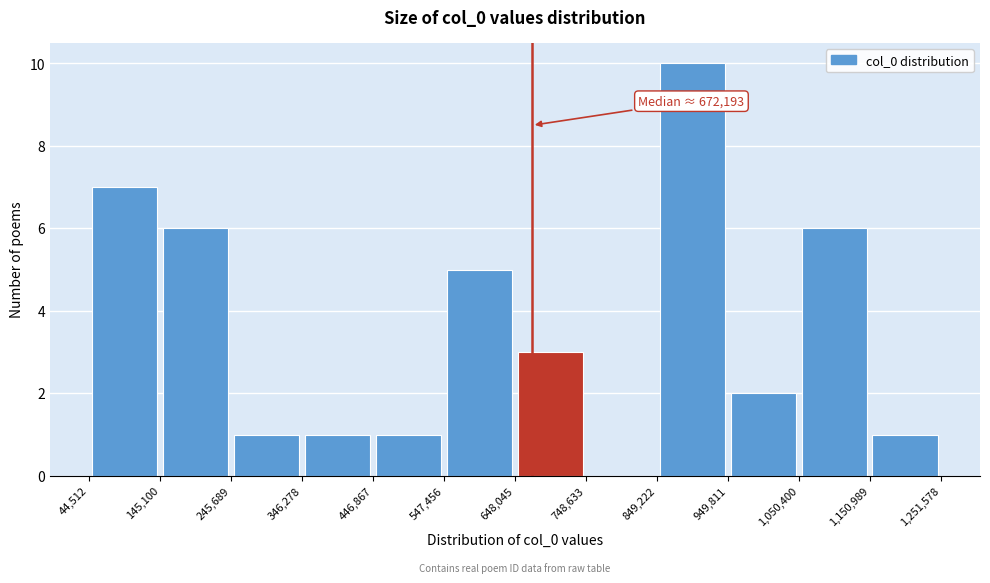

Which range on the x-axis has the tallest bar?

849,222 to 949,811